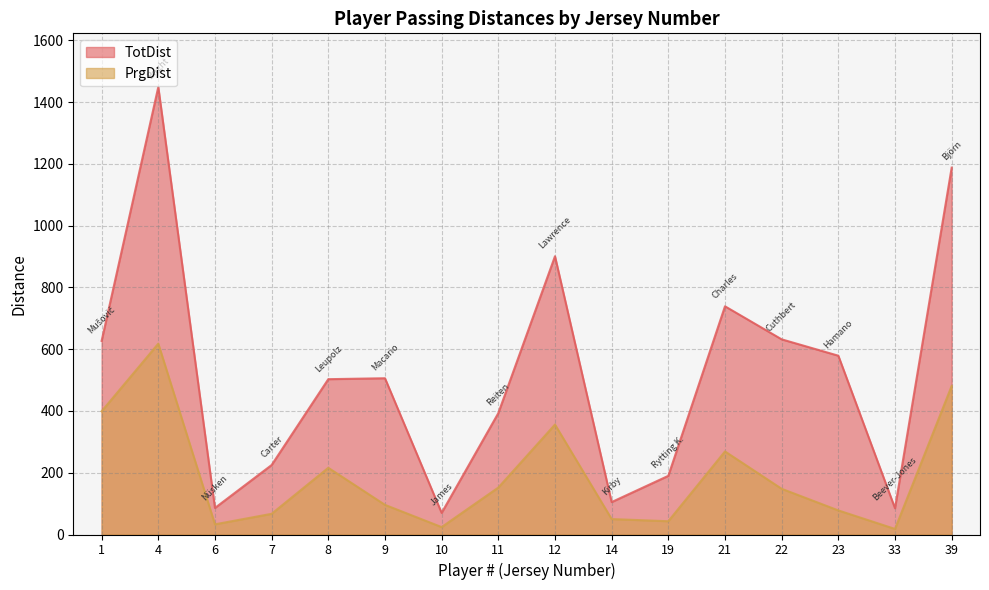

What is the sum of the TotDist values at 6 and 23?

665